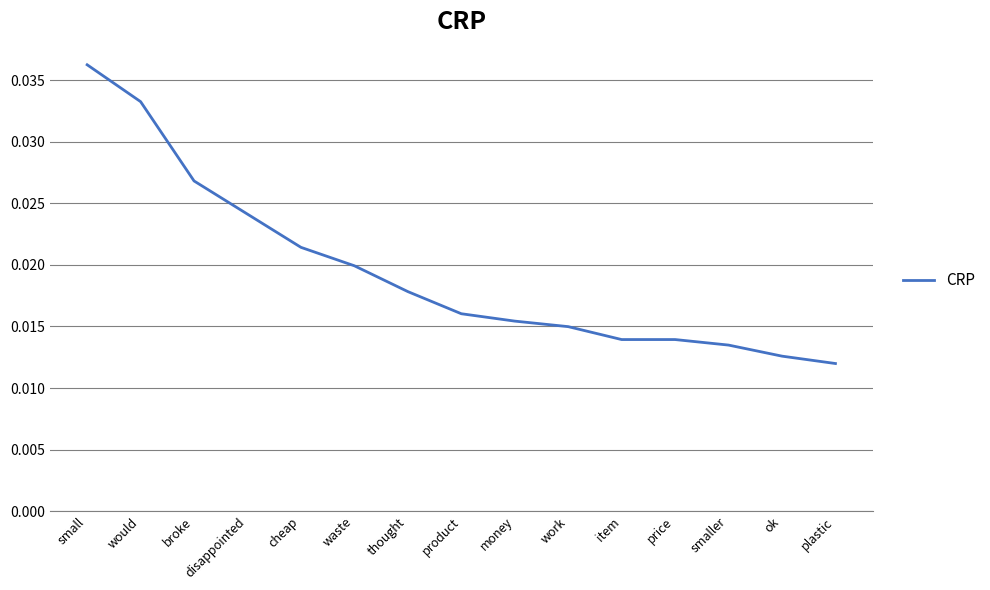

Which label corresponds to the largest value in the chart?

small